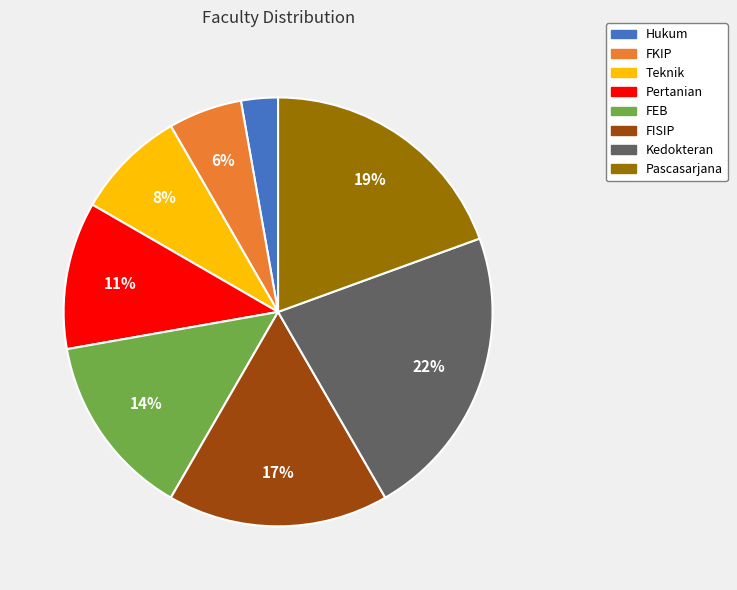

To the nearest percent, what is the difference between the Hukum and FEB slice percentages?

11%